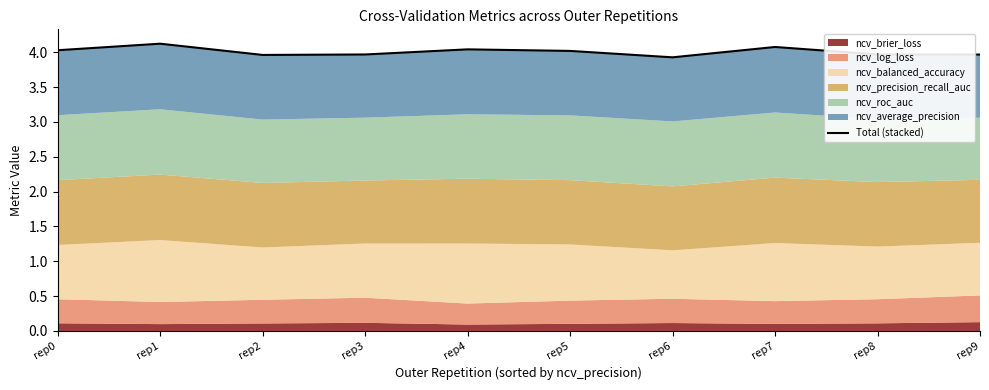

Is it true that the value at rep1 is 4.1?

True